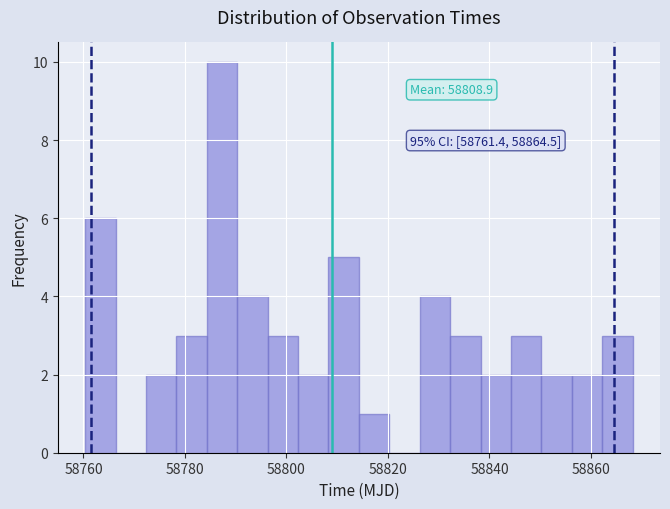

Read against the x-axis, roughly where is the centre of the tallest bar?

58788